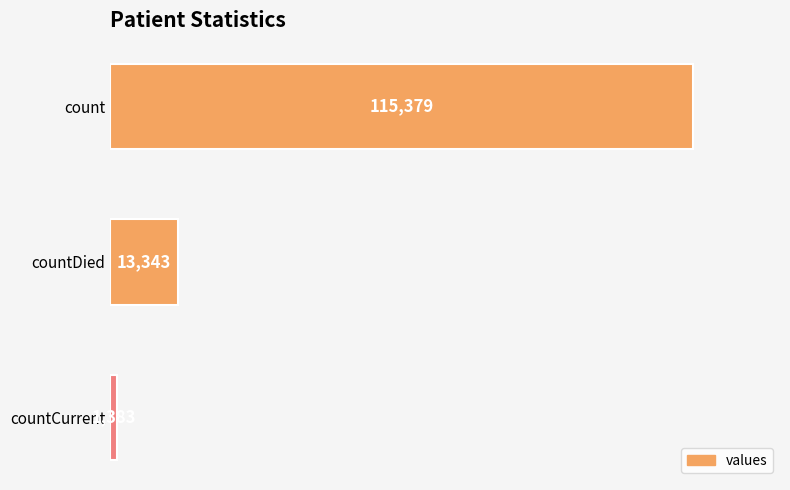

Rank the categories by value from highest to lowest.

count, countDied, countCurrent